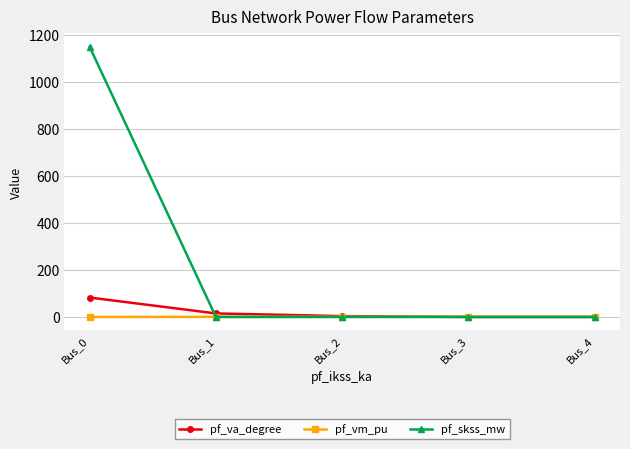

At how many categories does at least one series exceed 508?

1